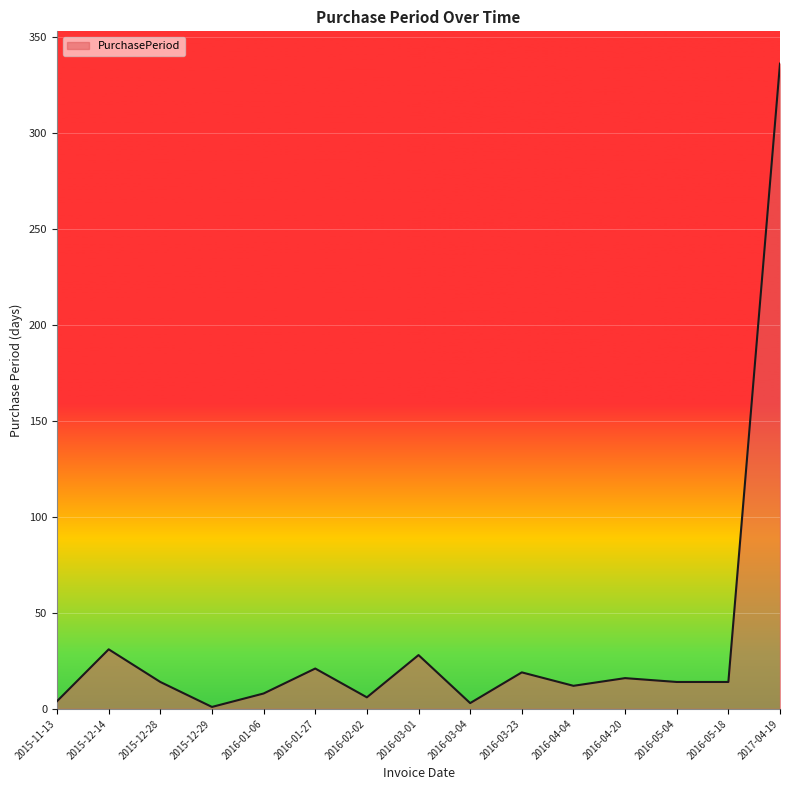

True or false: the data has more than 0 interior local peaks.

True